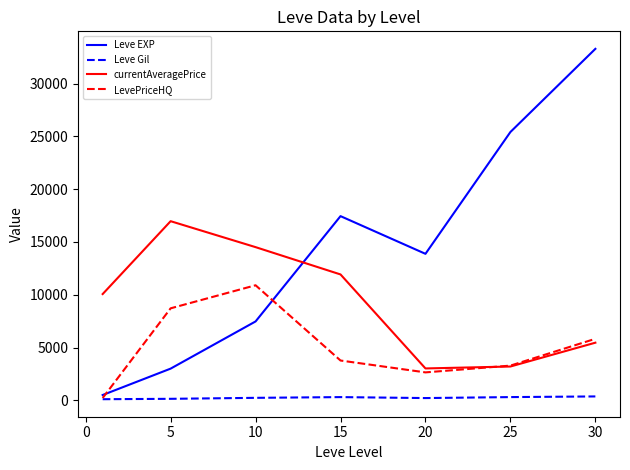

How many lines are shown in the chart?

4